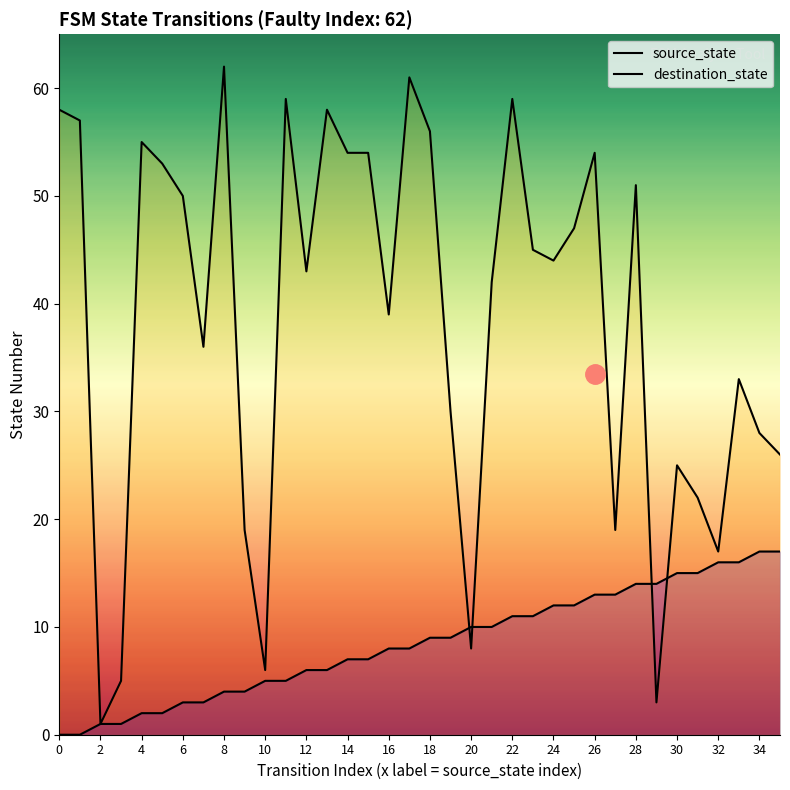

Which series has the largest total across all categories?

destination_state